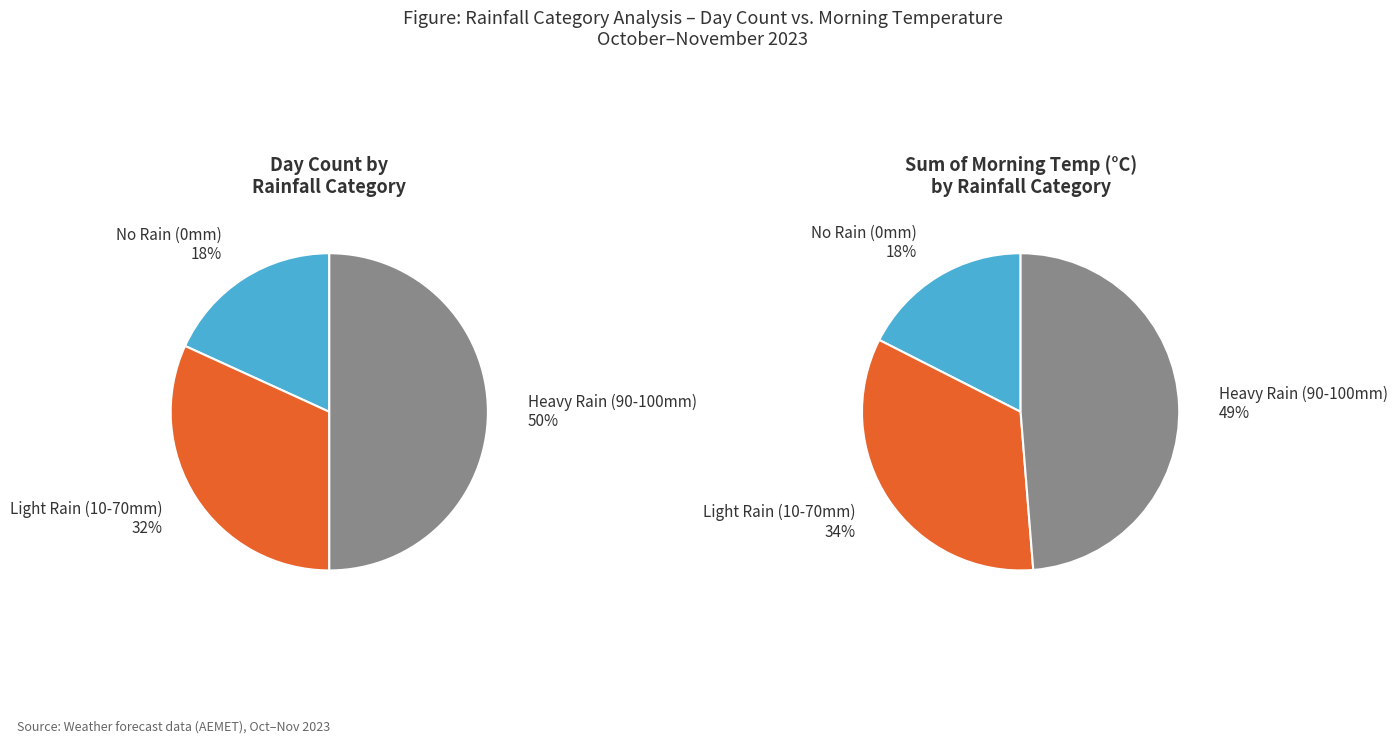

How much of the chart is everything except 100?

94.2%